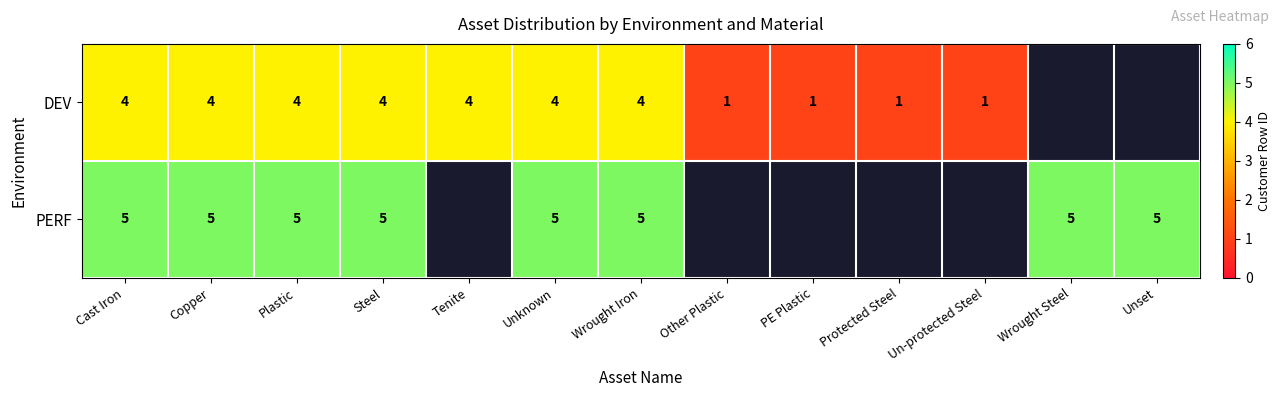

How many distinct data groups are displayed?

2